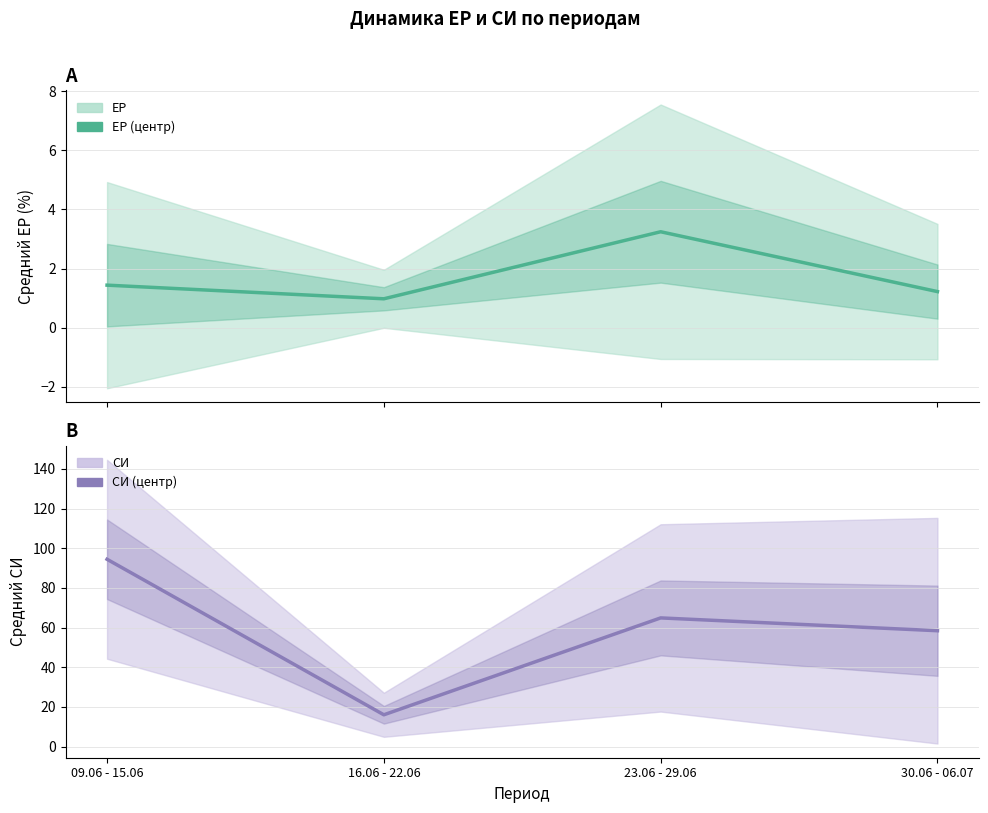

True or false: ЕР (среднее) and СИ (среднее) intersect in this chart.

False